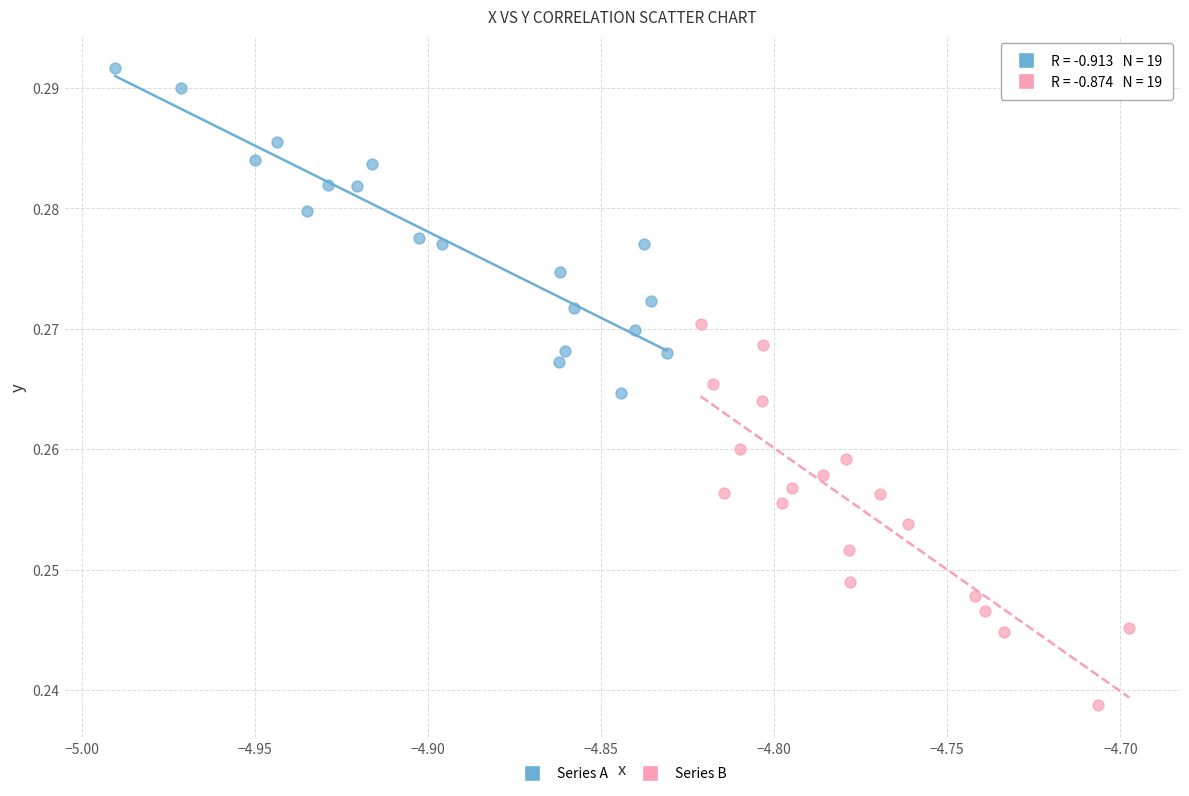

Which series contains the lowest Y value?

Series B